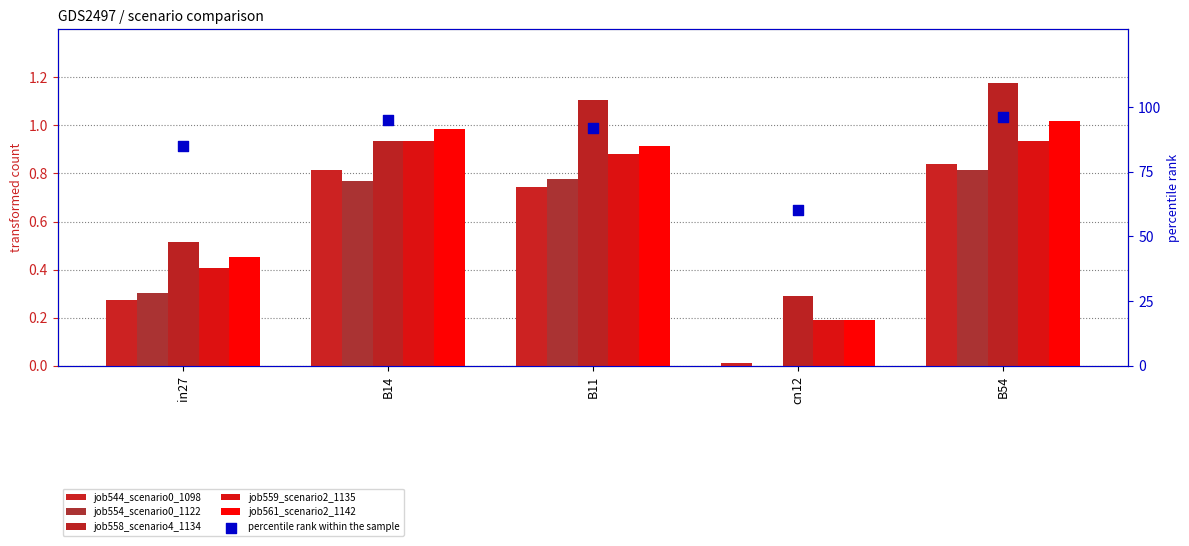

Is the value of job558_scenario4_1134 at in27 greater than the value of job554_scenario0_1122 at in27?

Yes